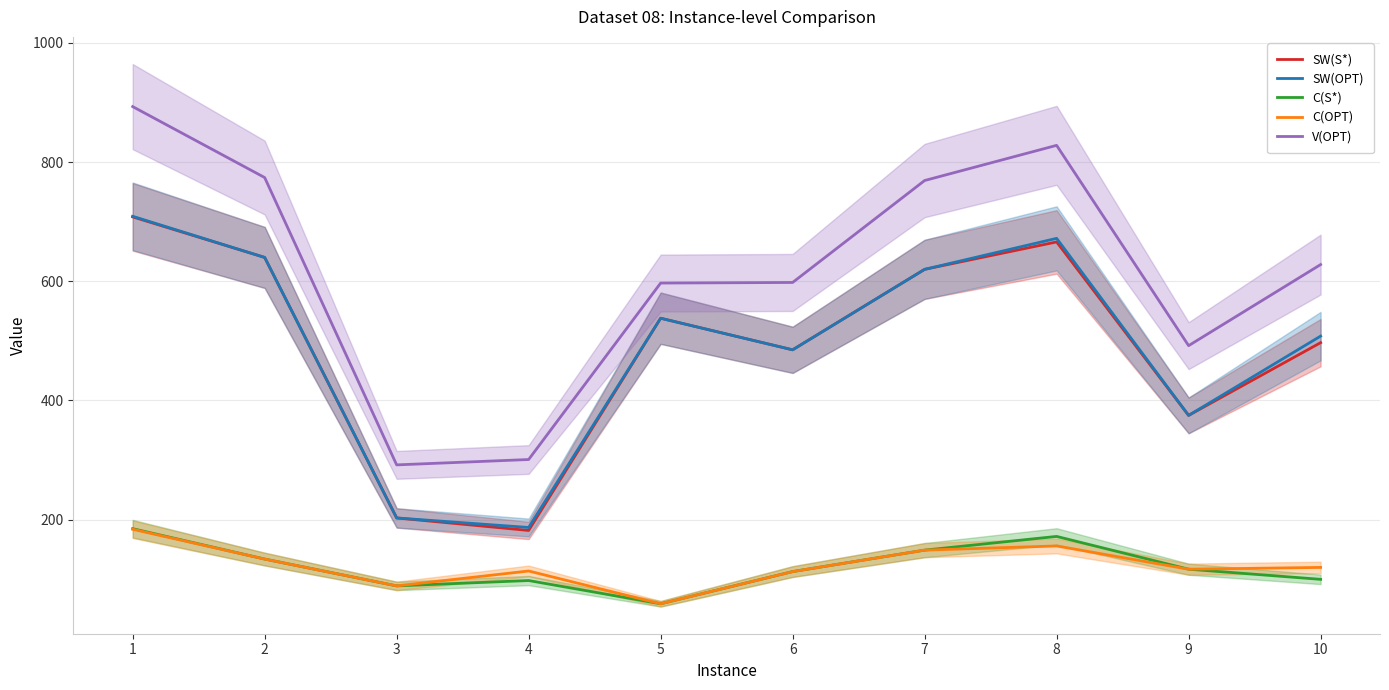

What is the difference between the maximum and minimum values in the V(OPT) series?

601